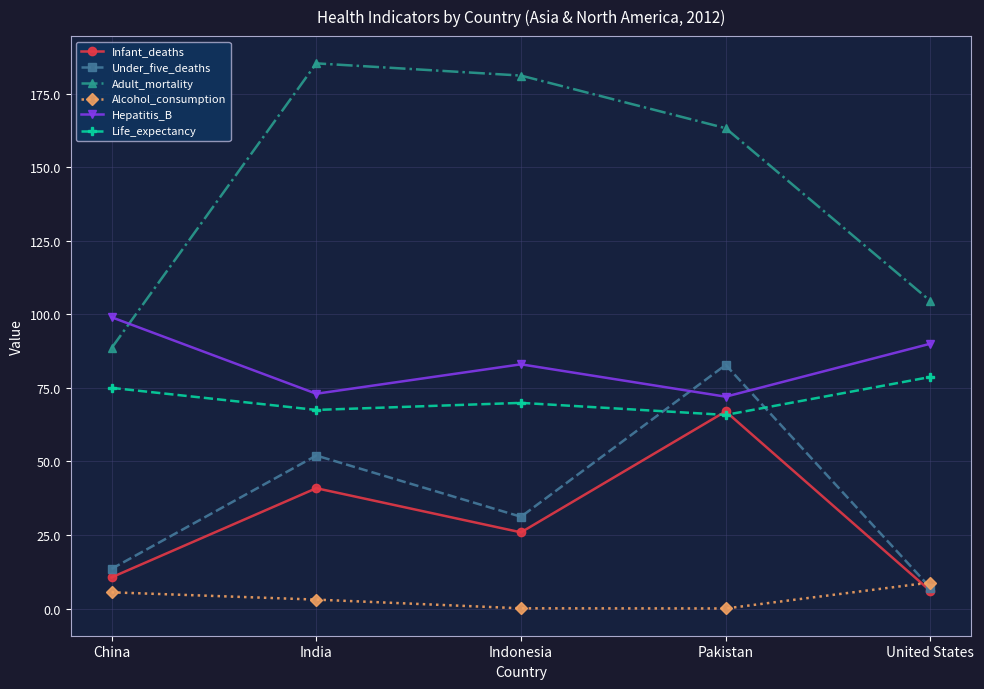

What are all the series names shown in the legend?

Infant_deaths, Under_five_deaths, Adult_mortality, Alcohol_consumption, Hepatitis_B, Life_expectancy